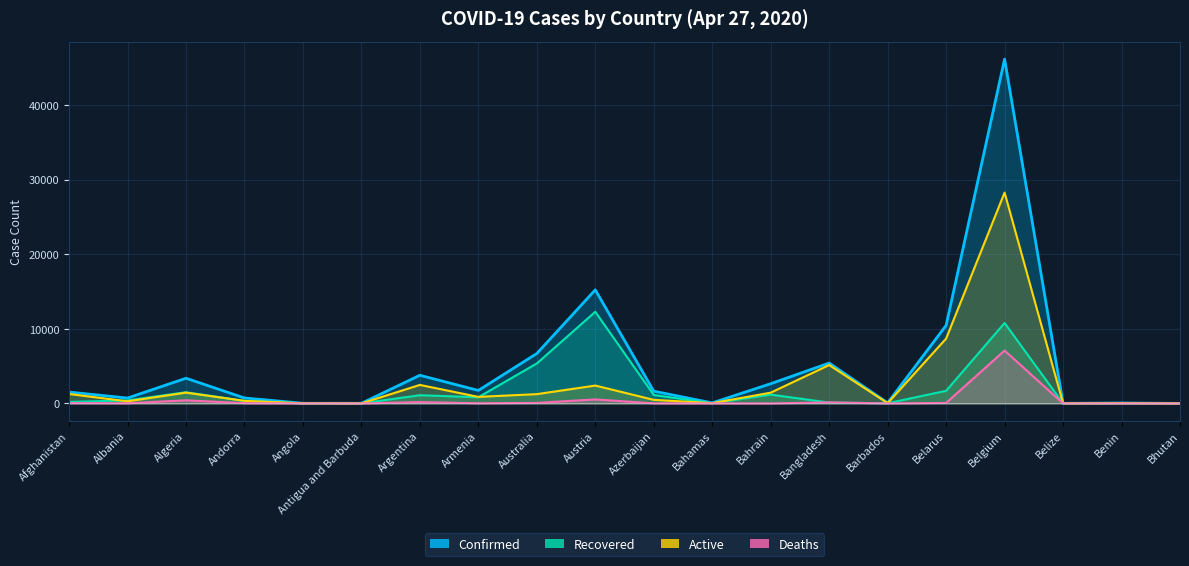

At which label does Deaths first exceed 28?

Afghanistan